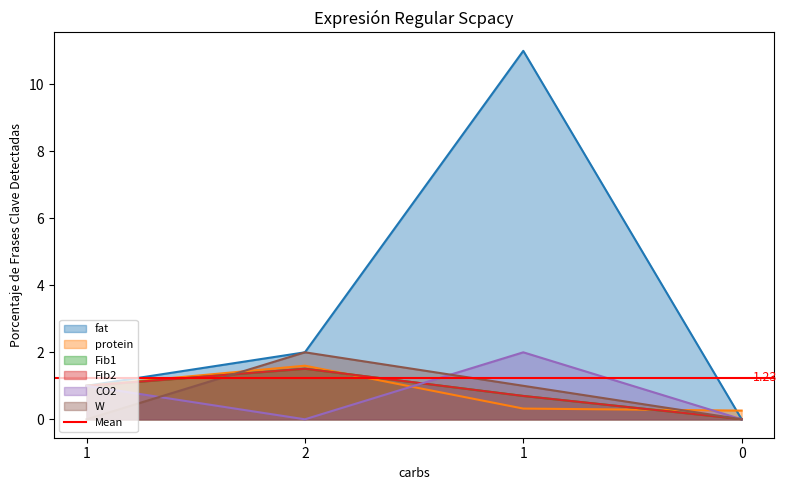

What is the sum of the Fib2 values at 2 and 0?

1.5